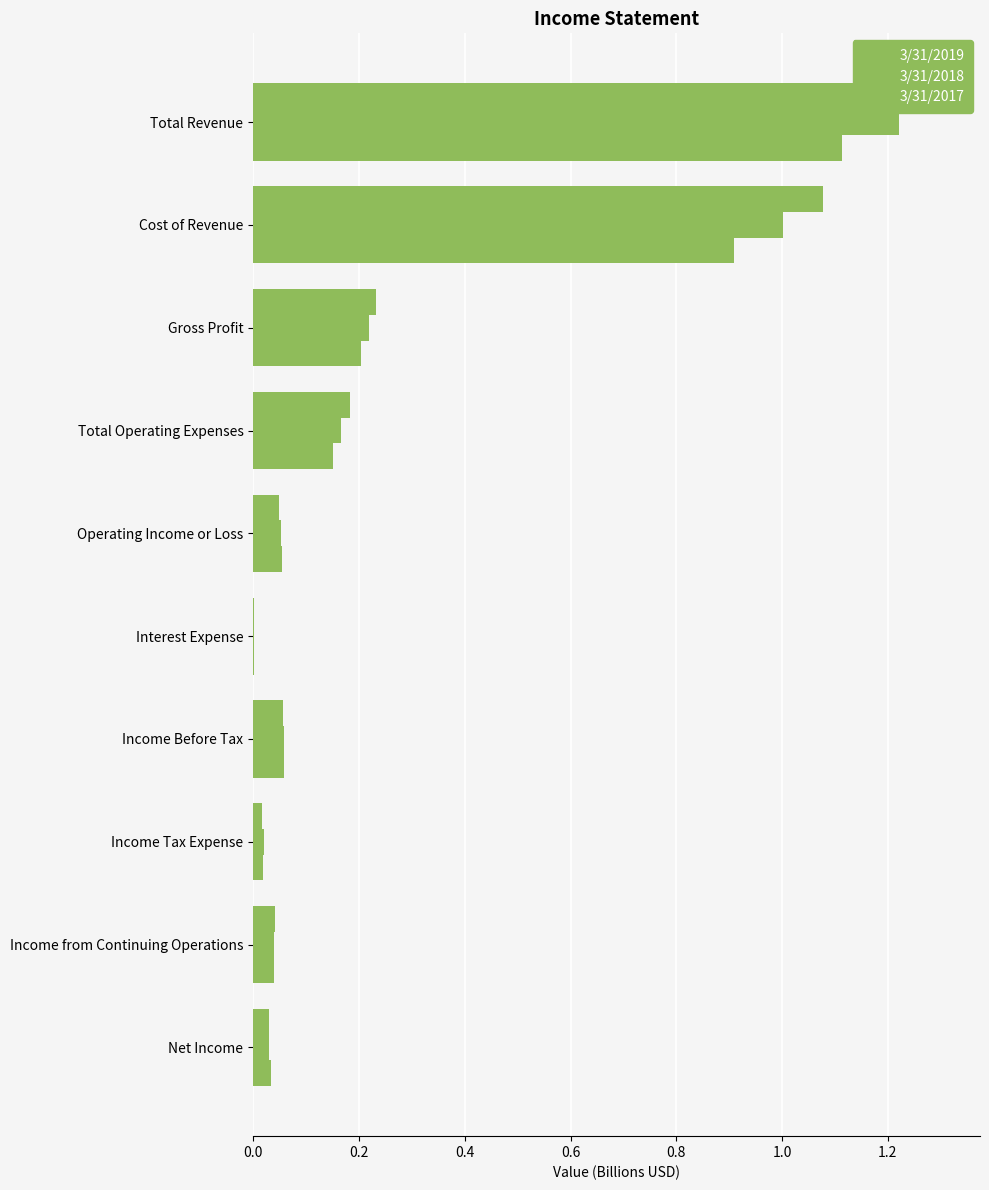

Is it true that 3/31/2019 equals 0.1 at Income Before Tax?

True